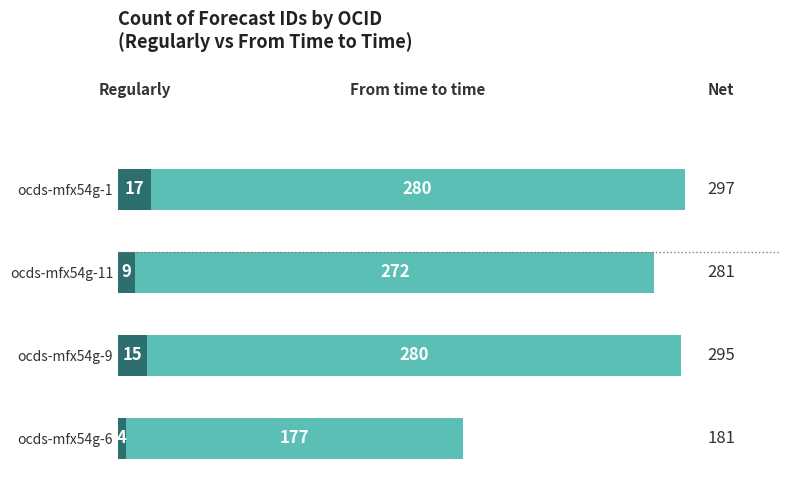

At which category is the sum across all series the highest?

ocds-mfx54g-1